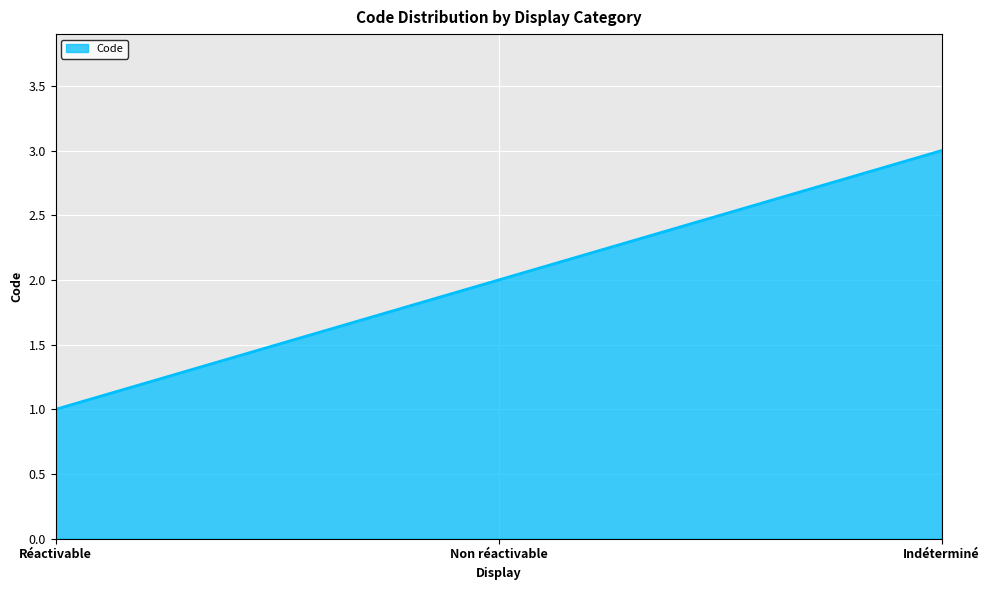

How many series are shown in this chart?

1